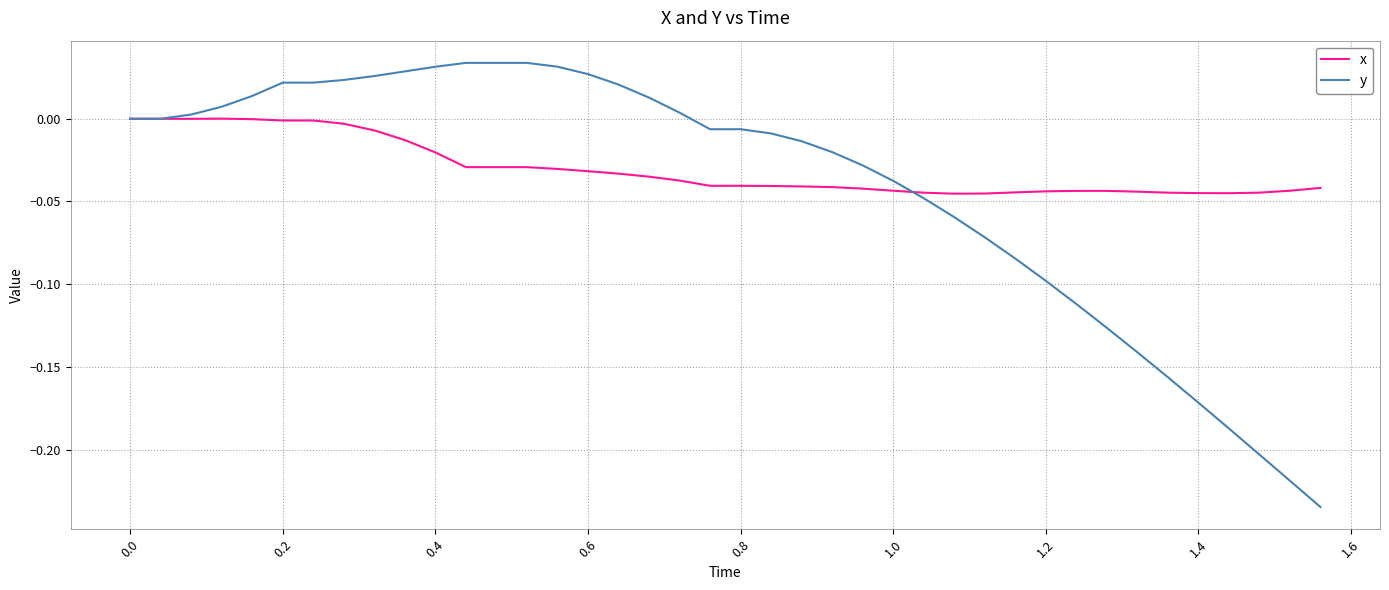

Rank the series by their maximum value, from lowest to highest.

x, y